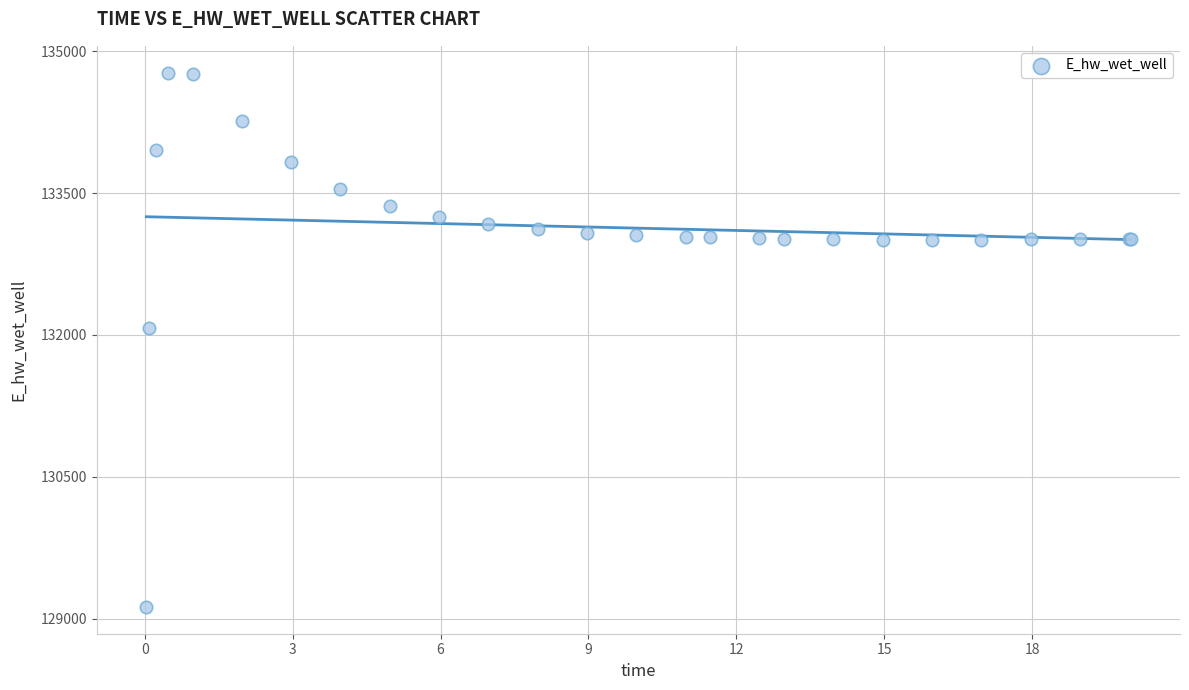

What Y value in the scatter plot is closest to 131949?

132072.4